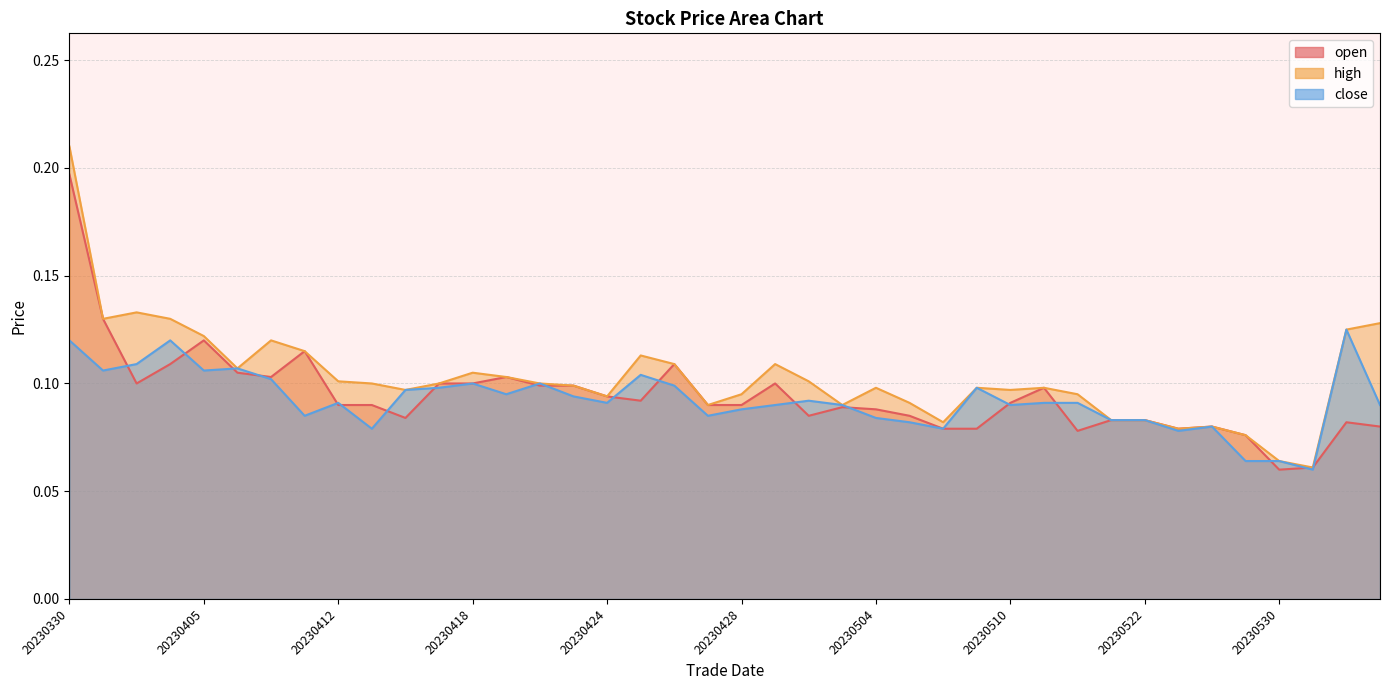

How many times do open and close cross each other?

19